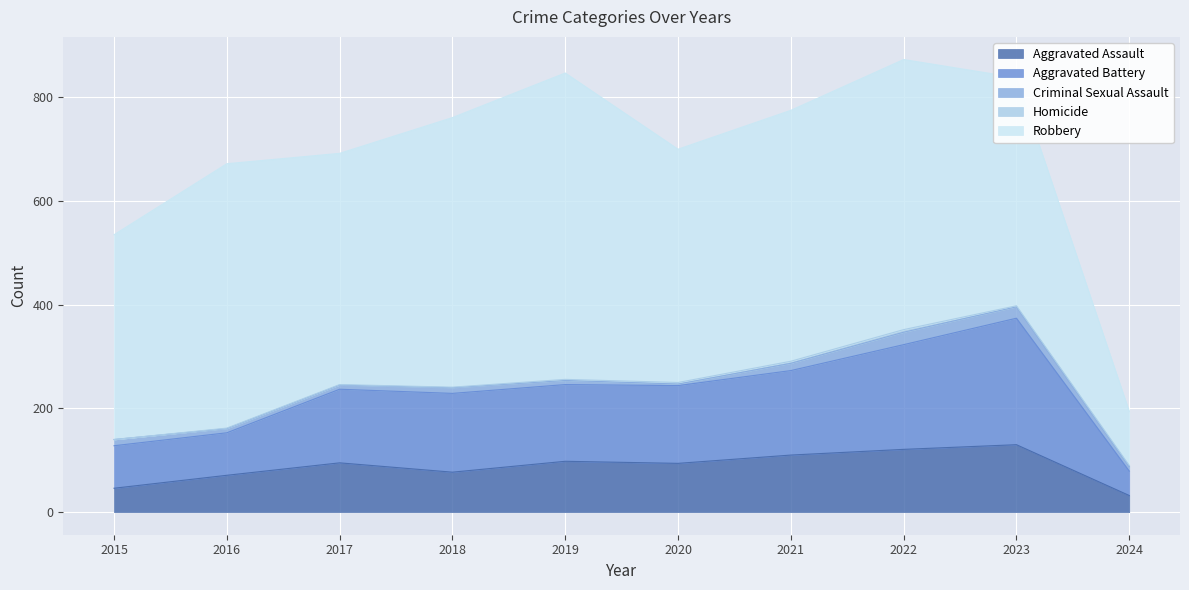

In Homicide, how many points are higher than both neighbors (excluding endpoints)?

1